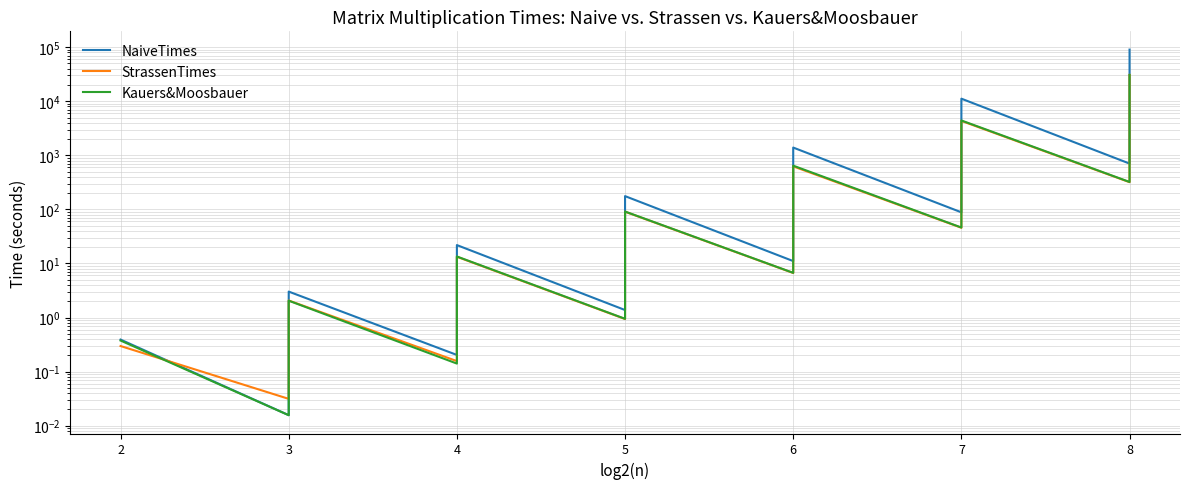

How many lines are shown in the chart?

3